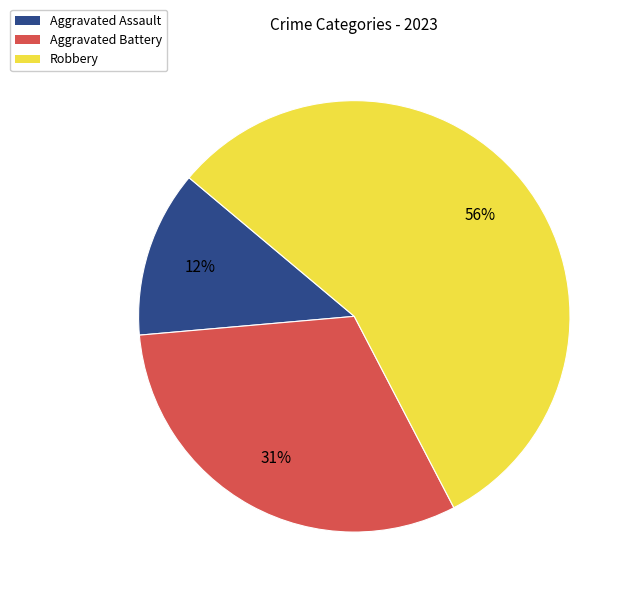

How many slices are in this pie chart?

3